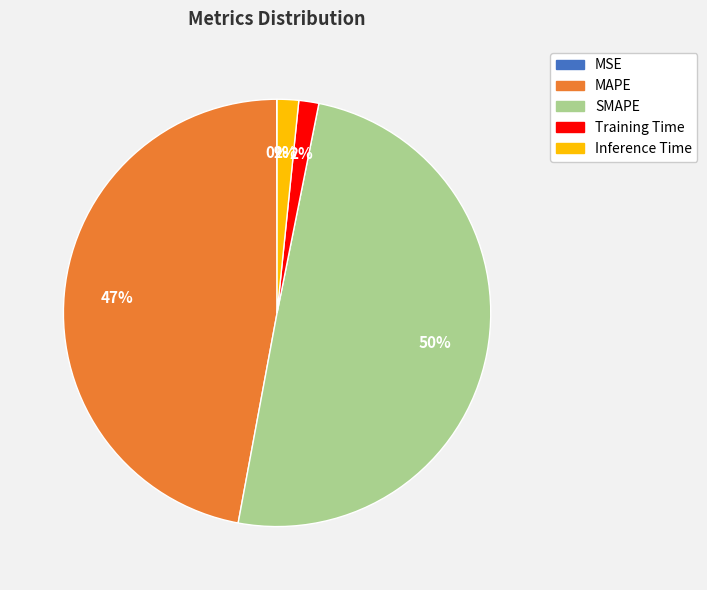

To the nearest percent, what is the average slice percentage?

20%